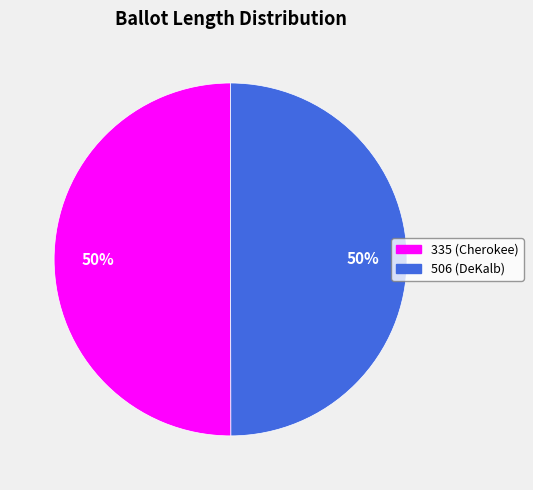

To the nearest percent, what portion does 506 (DeKalb) represent?

50%